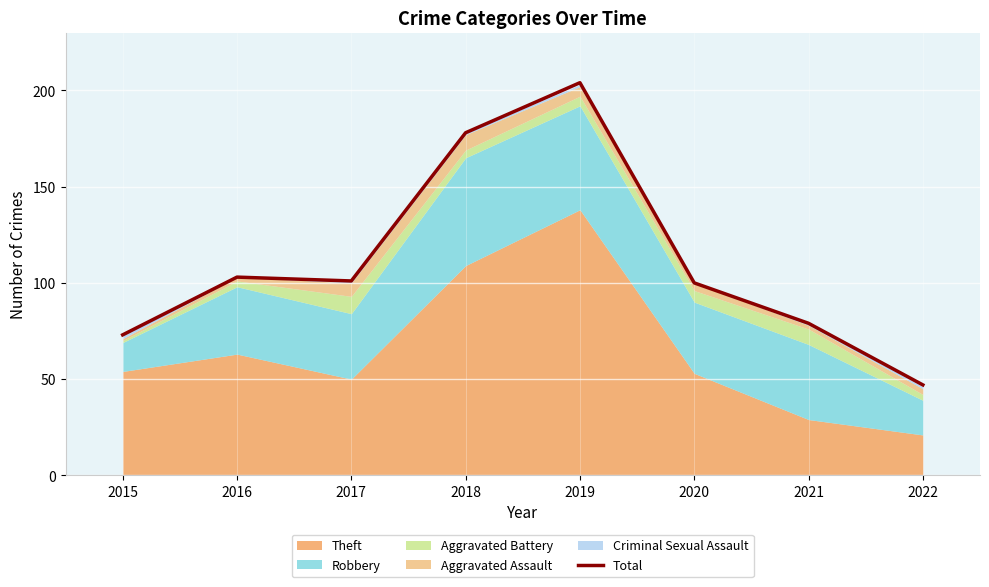

Approximately how many times larger is the value at 2016 compared to 2020?

1.0